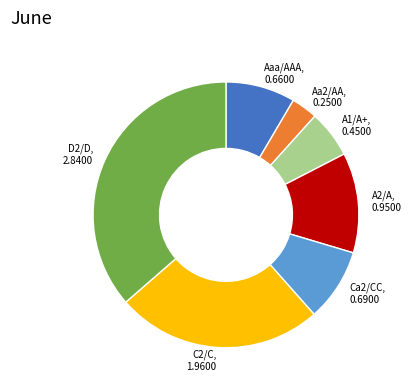

The D2/D, 2.8400 slice represents 23% of the pie. True or false?

False